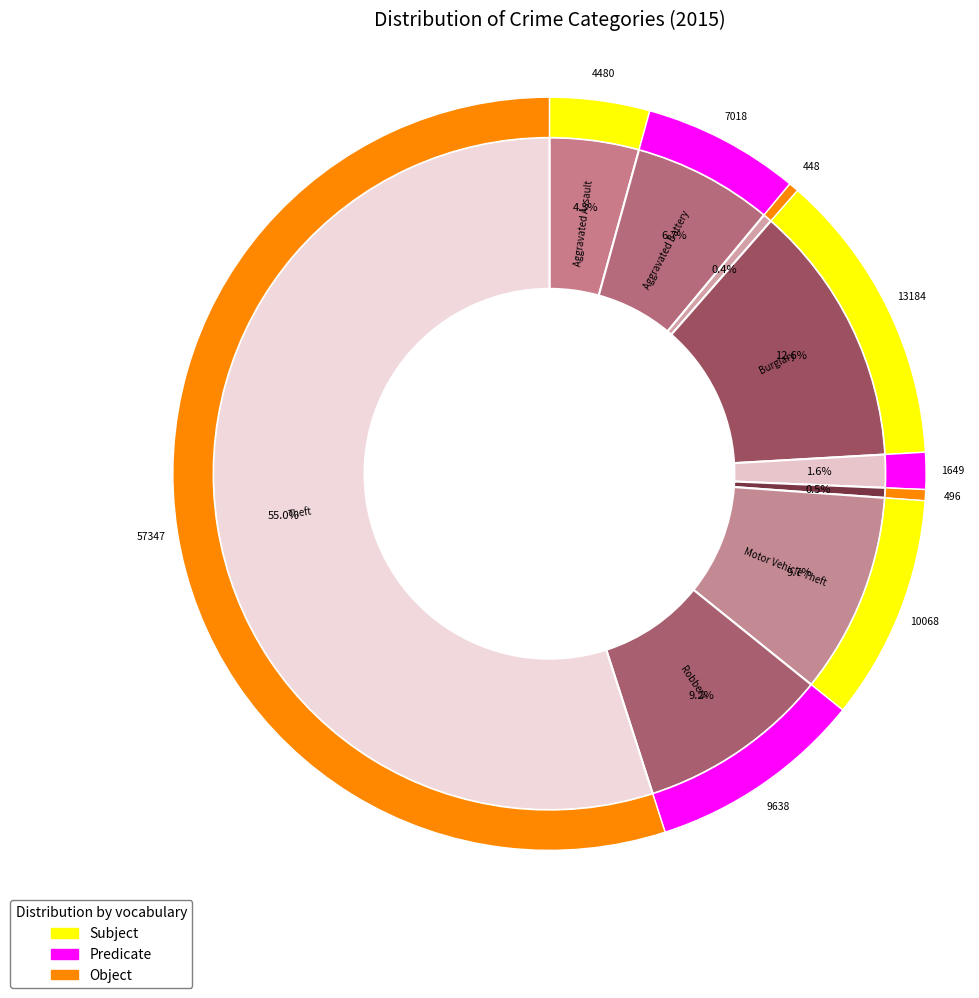

To the nearest percent, what is the difference between the Theft and Aggravated Assault slice percentages?

51%